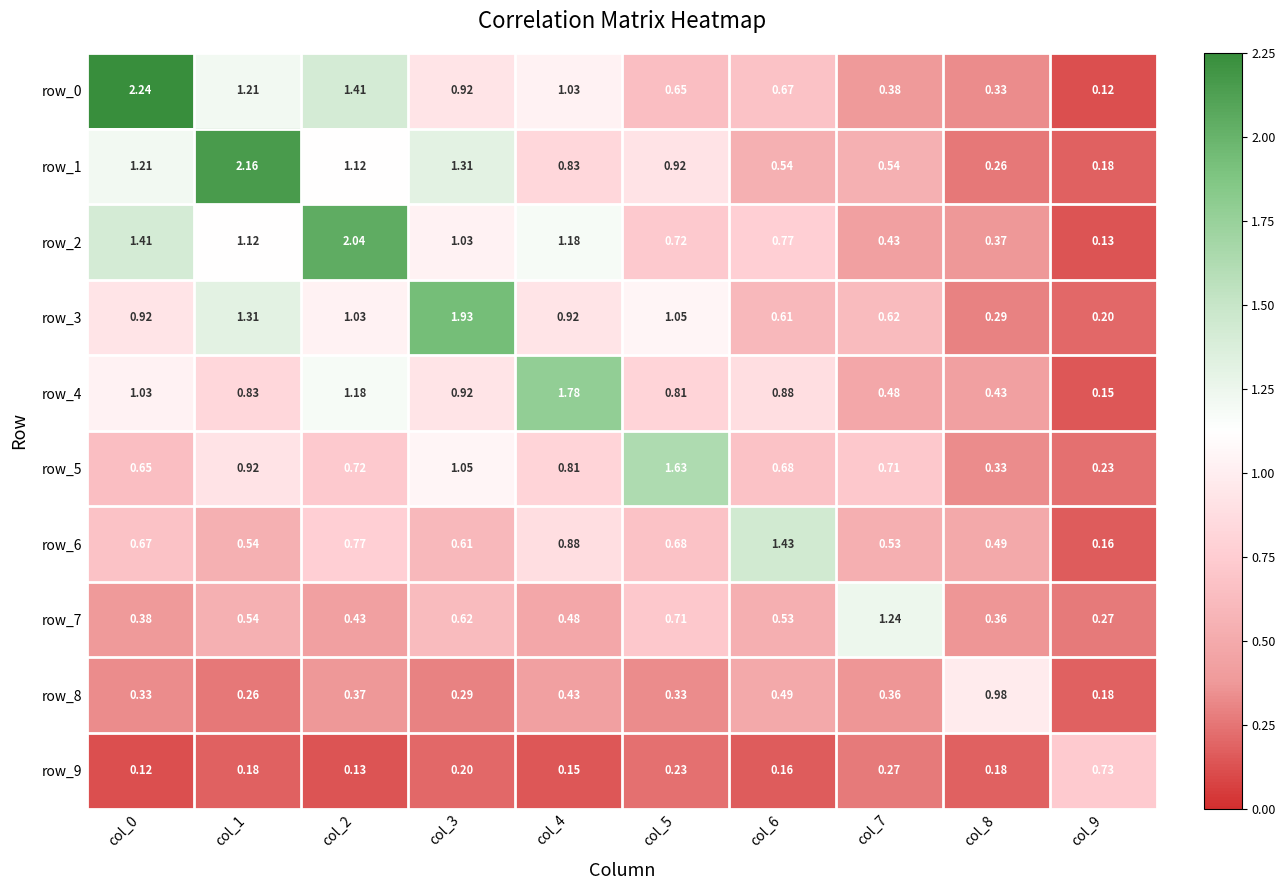

Is the value of row_8 at col_9 greater than the value of row_3 at col_6?

No